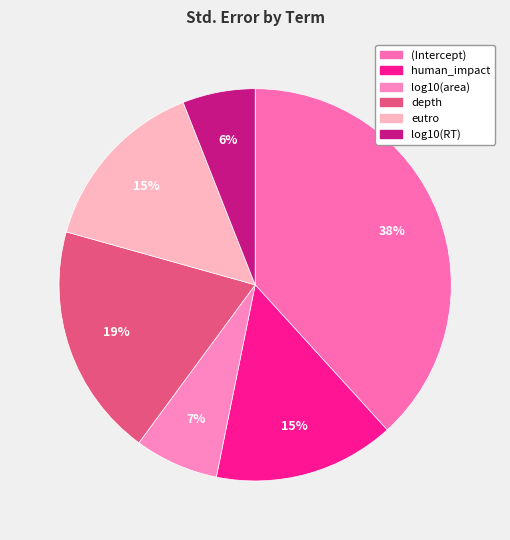

How many slices are in this pie chart?

6